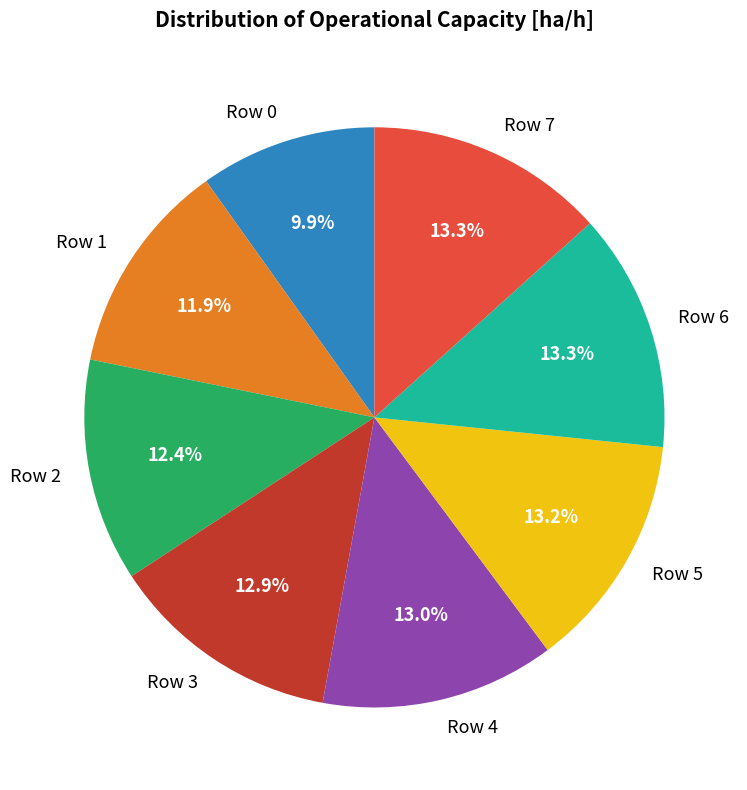

Does Row 0 represent more than half of the total?

No